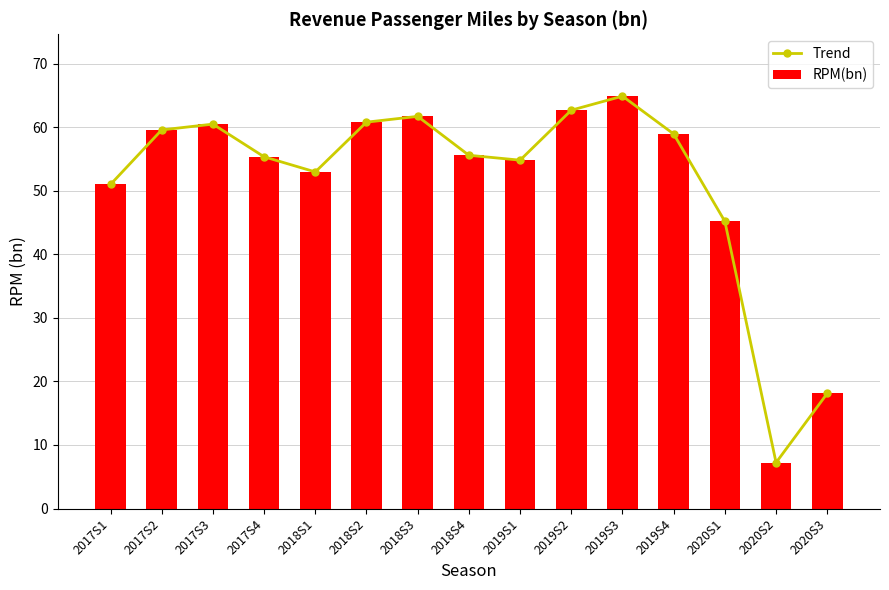

At 2017S1, list the series in order from largest to smallest.

Trend, RPM(bn)